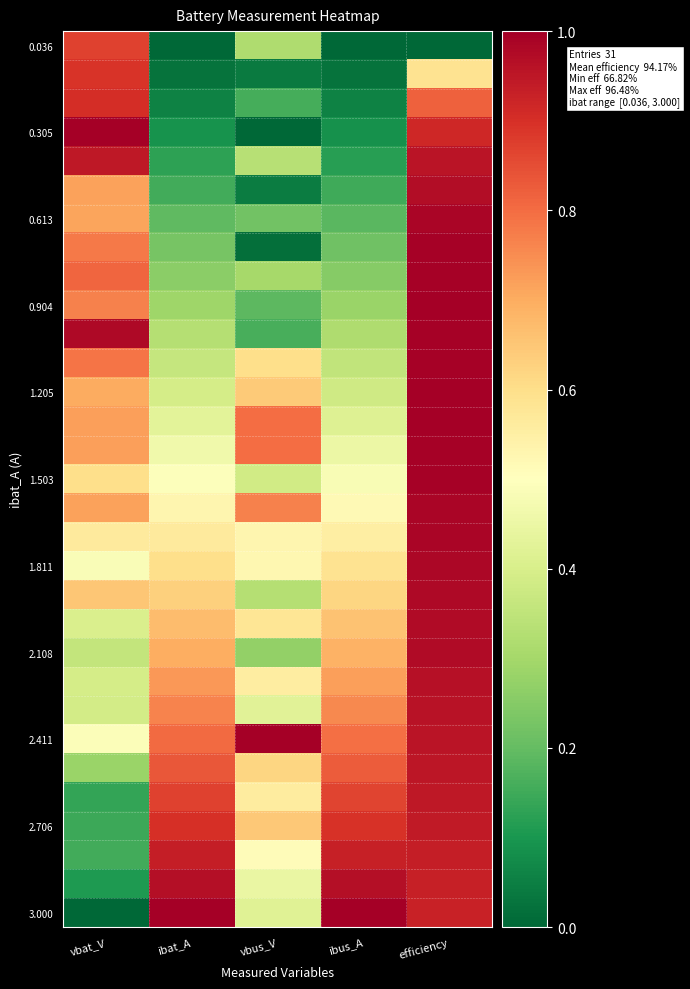

Which label corresponds to the smallest value in the chart?

ibat_A